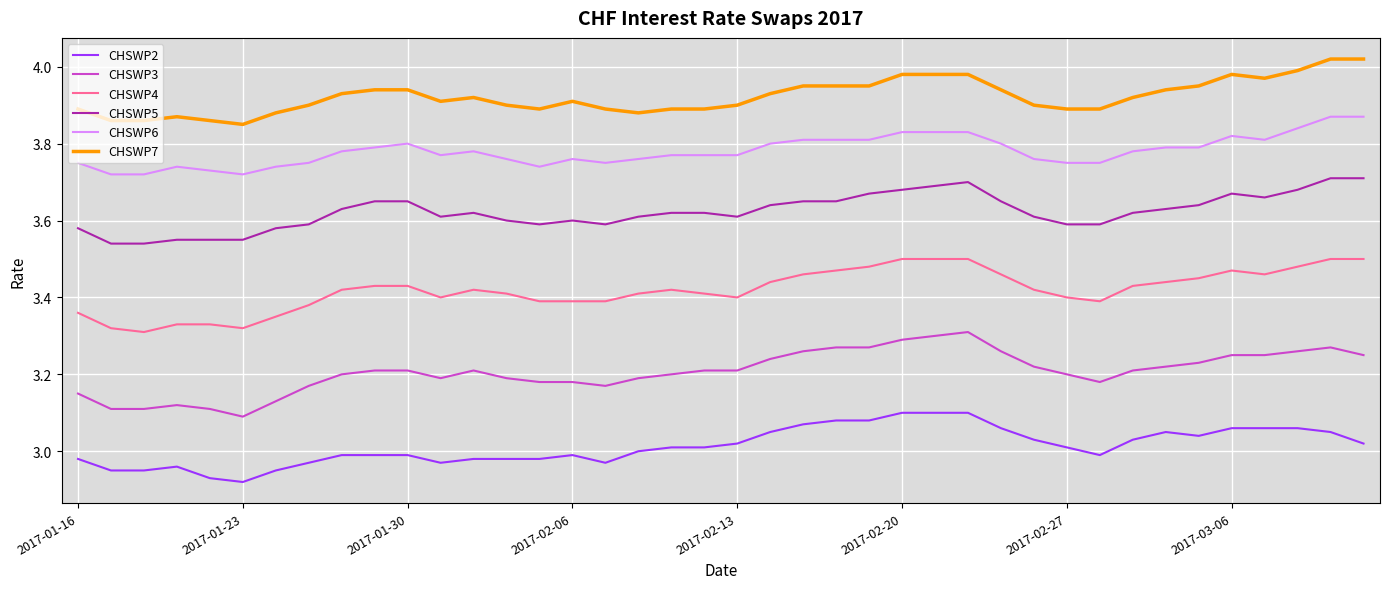

List the series in order of their peak value, lowest first.

CHSWP2, CHSWP3, CHSWP4, CHSWP5, CHSWP6, CHSWP7